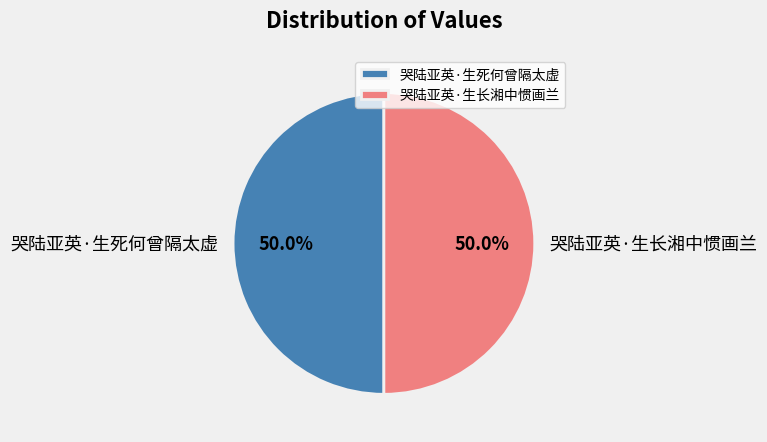

What portion of the pie excludes 哭陆亚英·生死何曾隔太虚?

50.0%